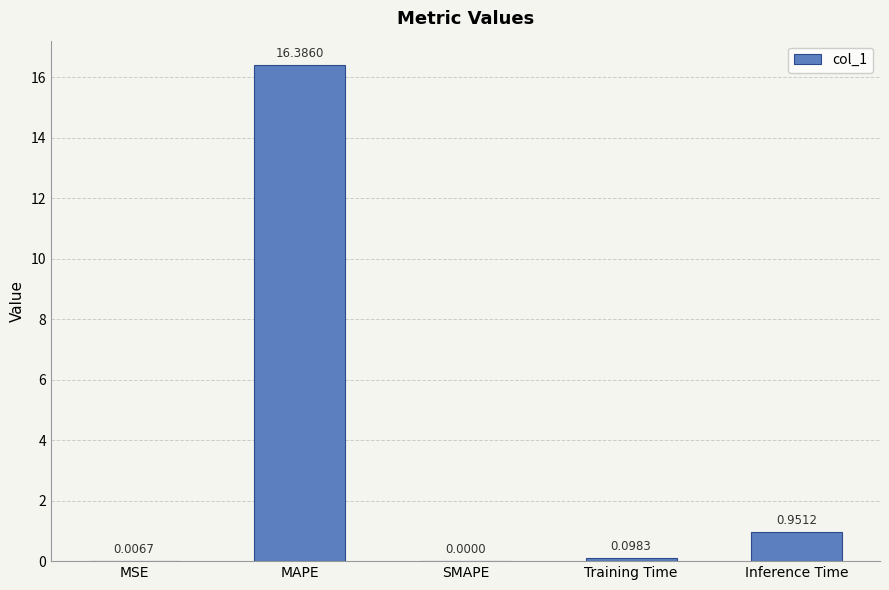

Does the chart contain stacked bars?

No